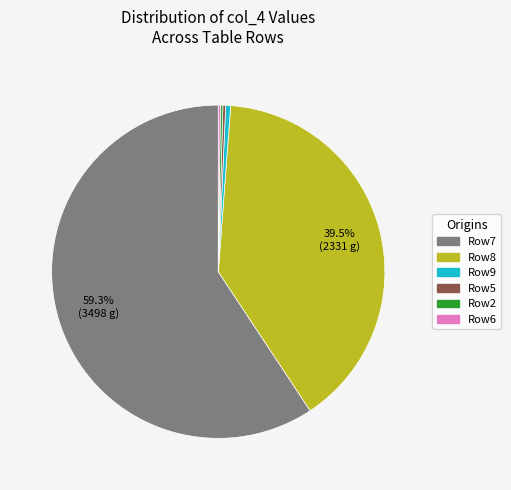

Is there a majority slice in this chart?

Yes